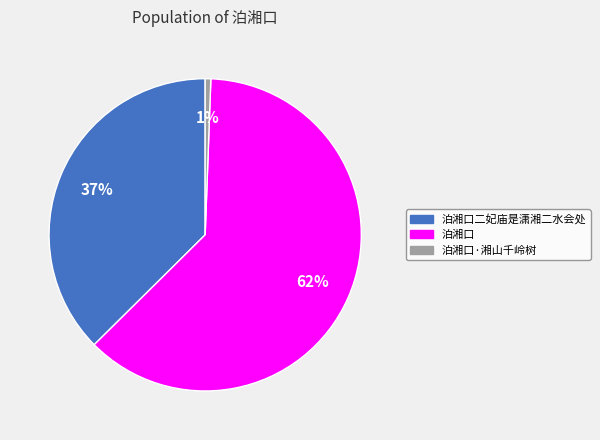

How many segments does this pie chart have?

3